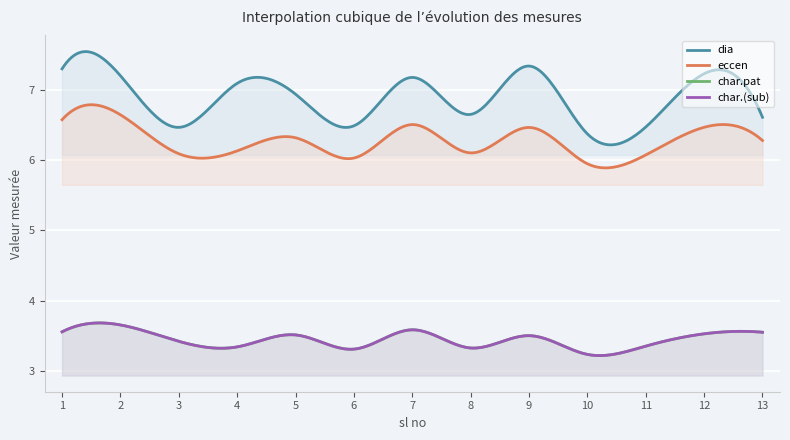

Count the number of data series in this chart.

4